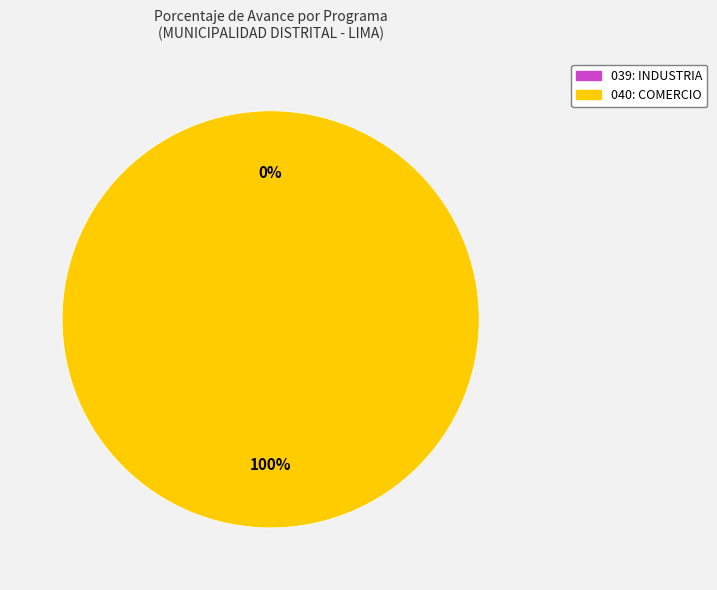

Which slice is the smallest?

039: INDUSTRIA